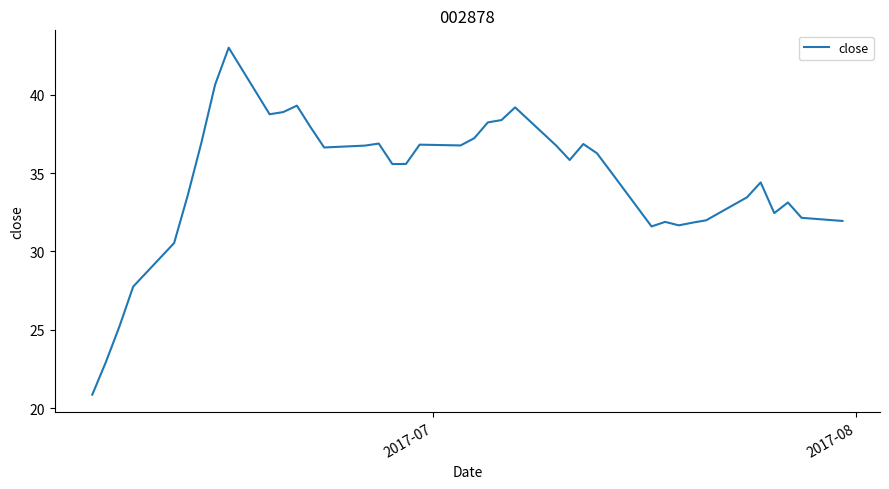

Count the number of categories in the chart.

40